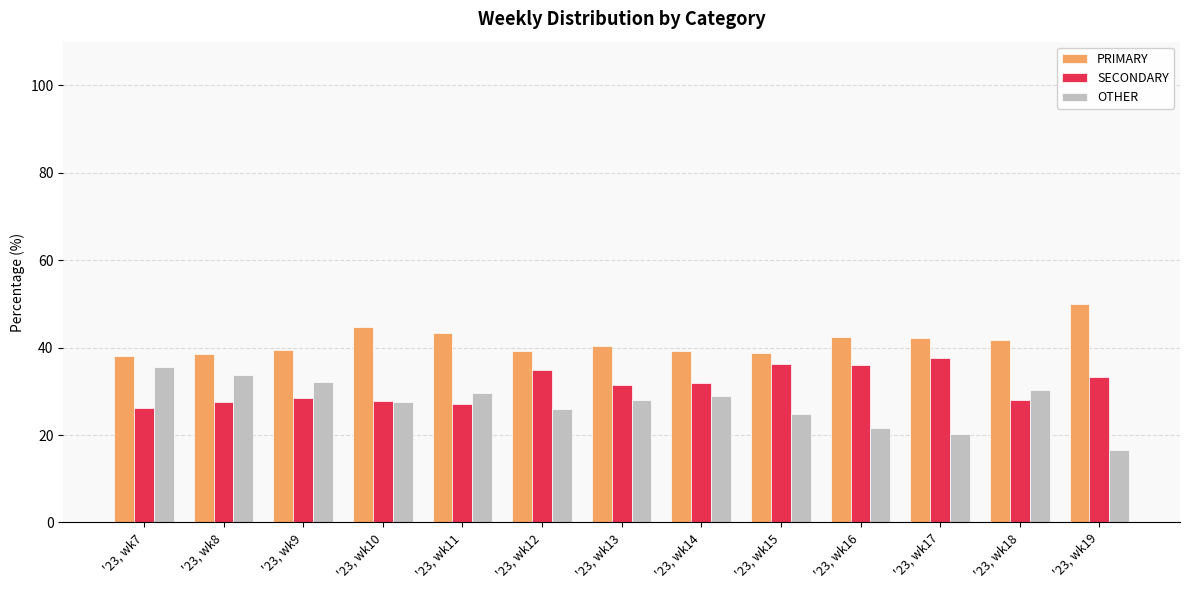

What is the difference between the second highest and minimum values in the PRIMARY series?

6.6